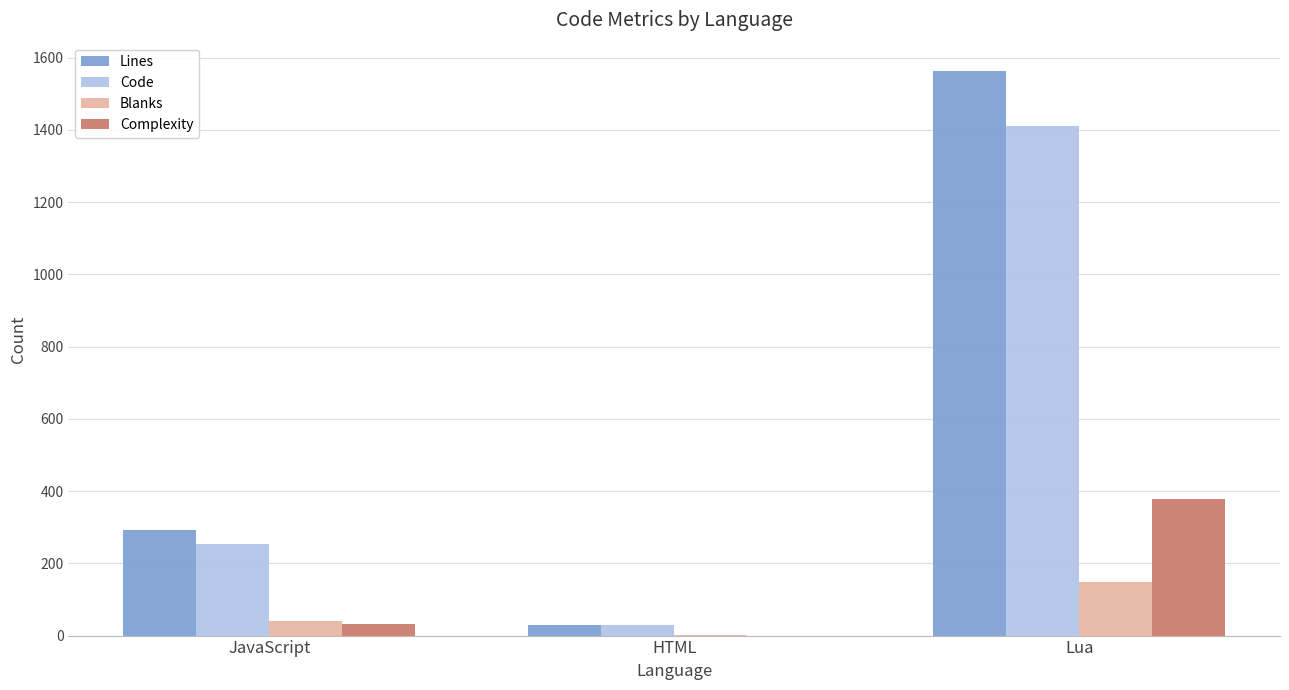

Is the value of Code at Lua greater than the value of Lines at Lua?

No